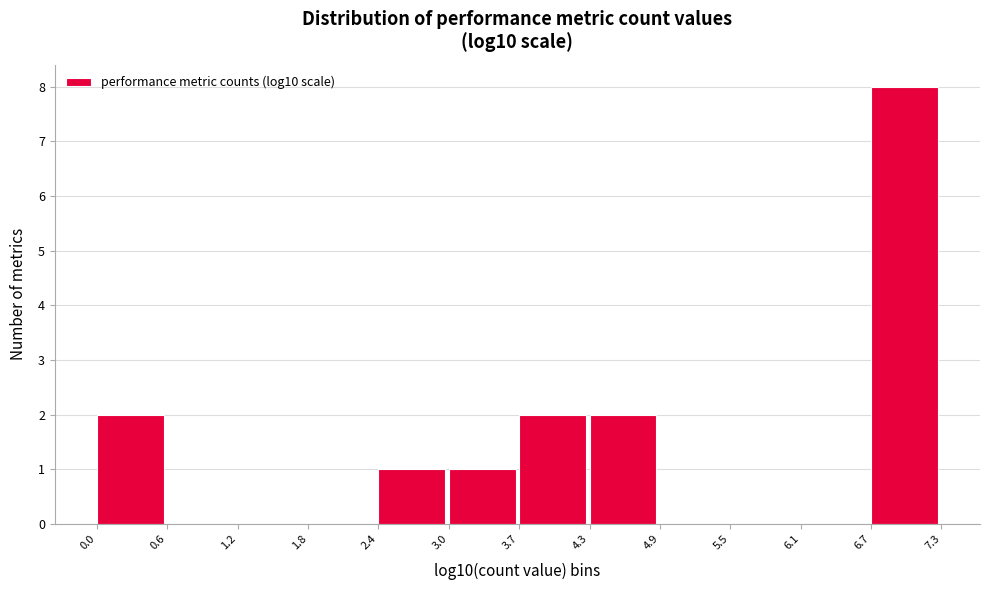

Reading left to right, transcribe this chart: for each bar, give the range it covers on the x-axis and its height. The values are not printed on the chart, so give them approximately, as read against the axis.

0.0 to 0.6: 2
0.6 to 1.2: 0
1.2 to 1.8: 0
1.8 to 2.4: 0
2.4 to 3.0: 1
3.0 to 3.7: 1
3.7 to 4.3: 2
4.3 to 4.9: 2
4.9 to 5.5: 0
5.5 to 6.1: 0
6.1 to 6.7: 0
6.7 to 7.3: 8